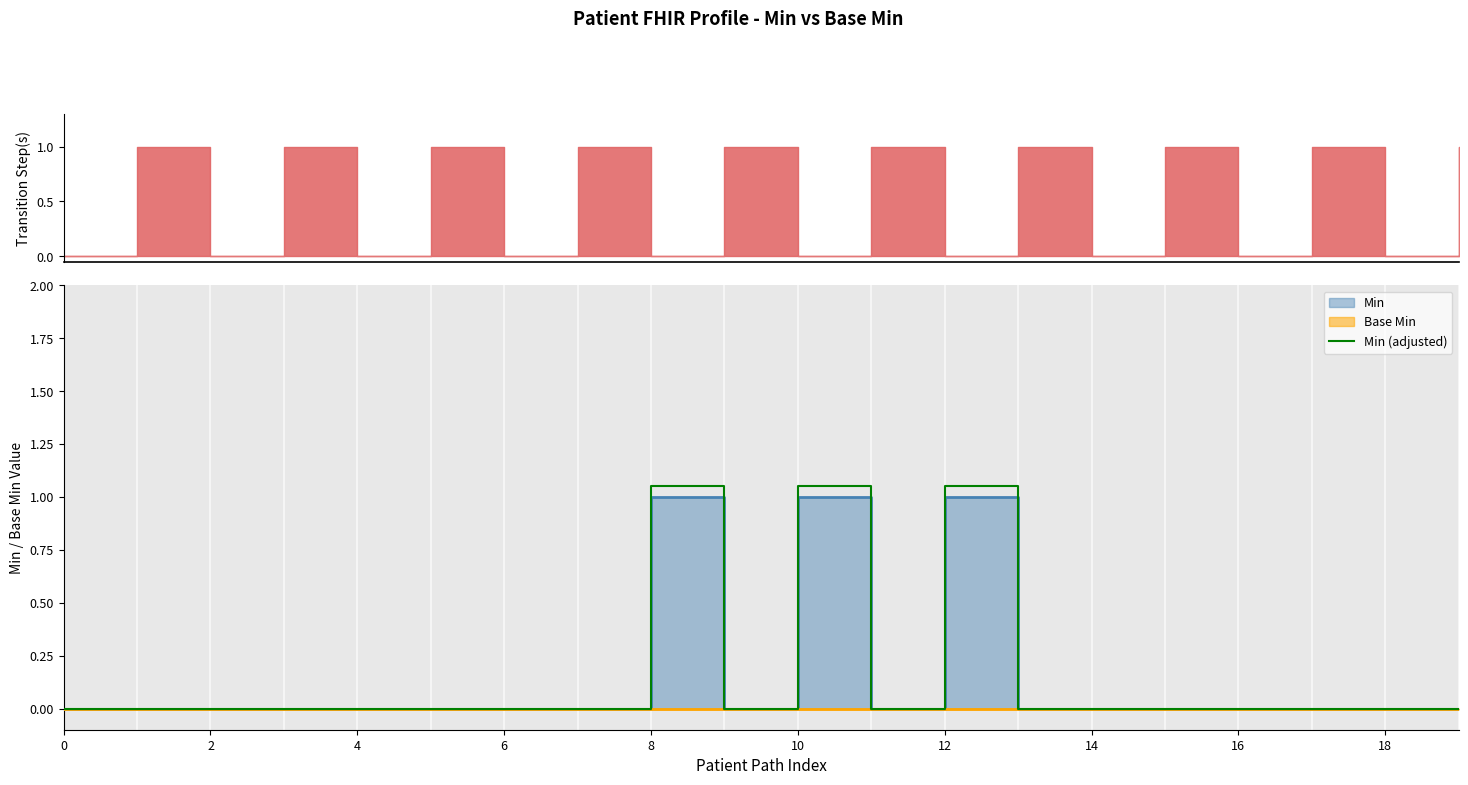

What is the greatest value displayed?

1.1